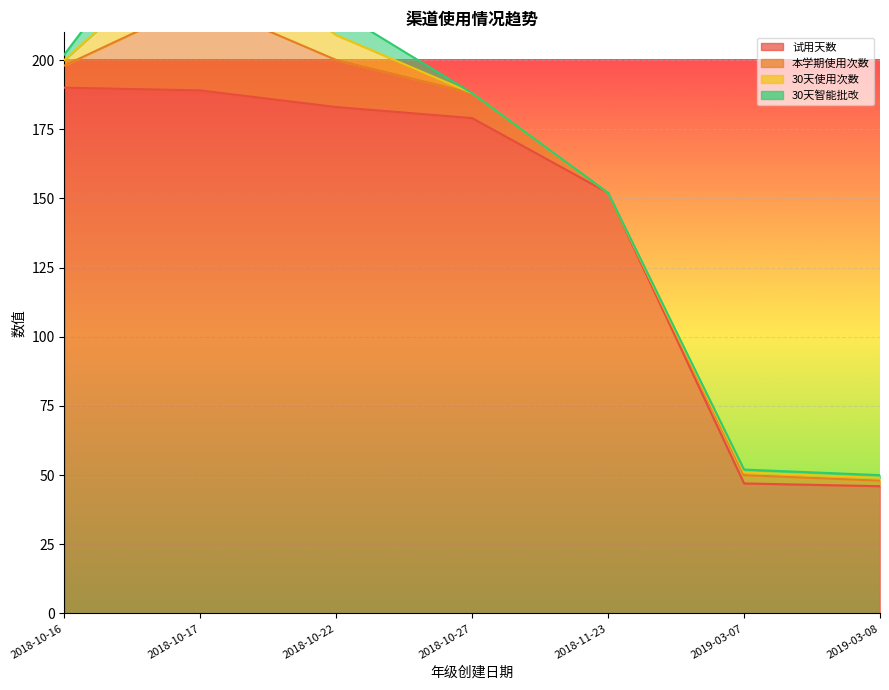

Does the chart display data point markers on the line(s)?

No